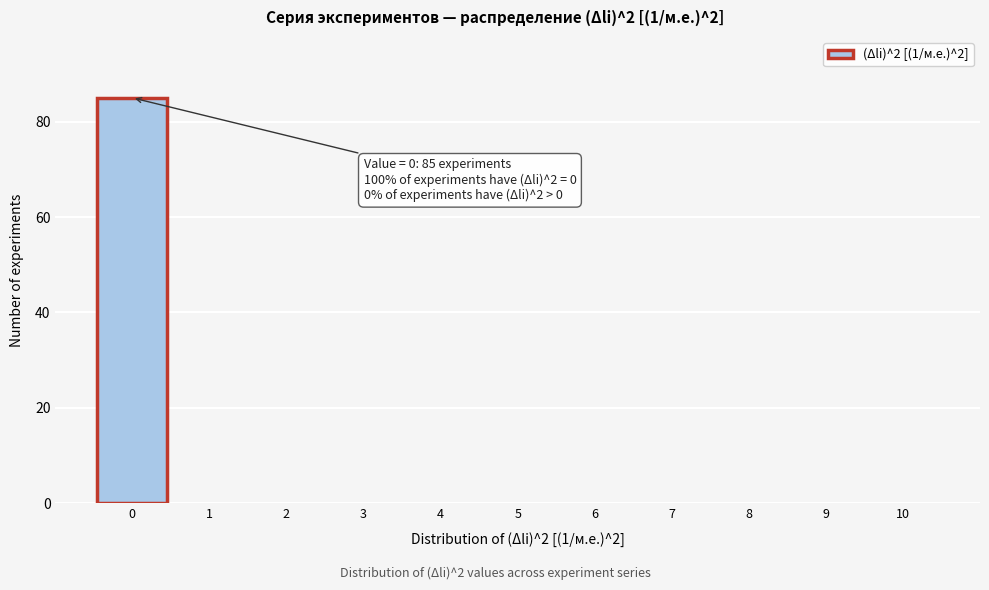

Reading left to right, what are all the values shown in this chart?

0=85	1=0	2=0	3=0	4=0	5=0	6=0	7=0	8=0	9=0	10=0